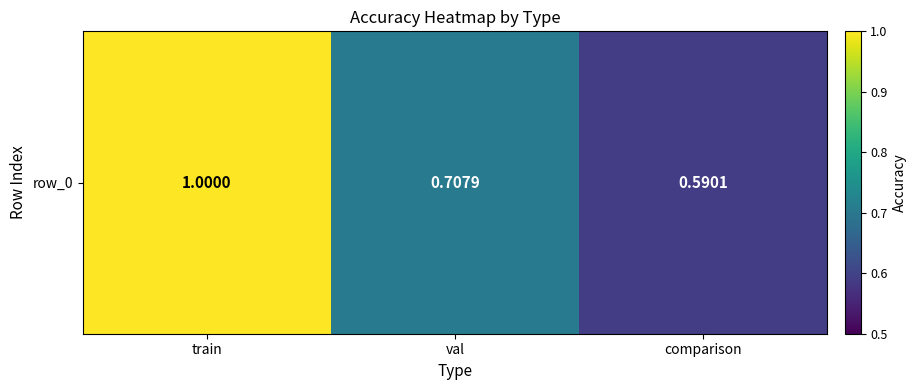

Which has a higher value, val or train?

train